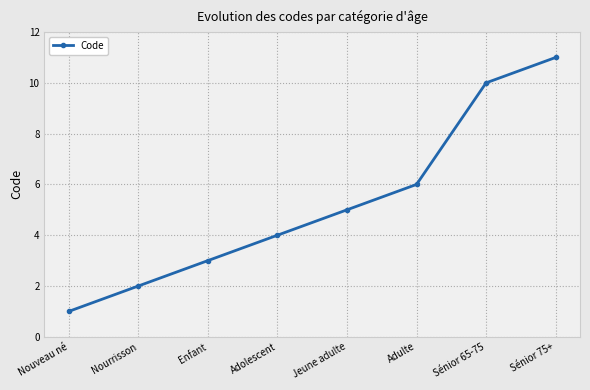

What is the average value?

5